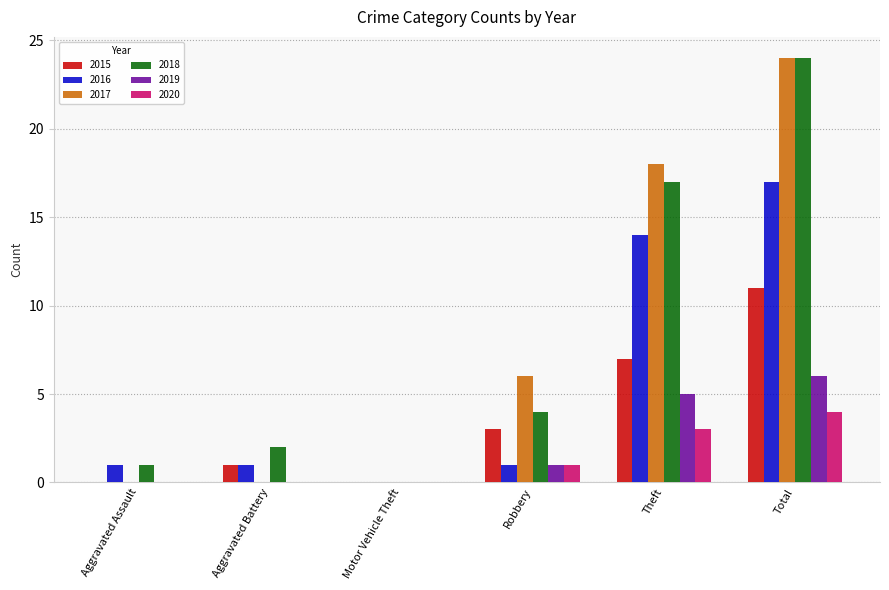

What is the highest value of the 2017 series?

24